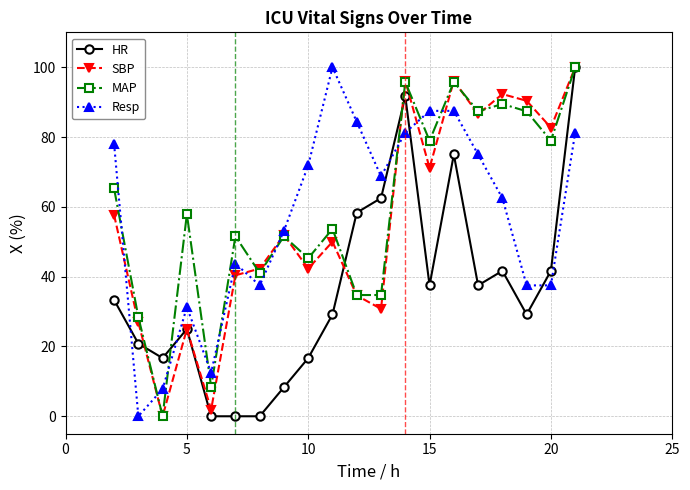

What is the value of the HR point at the 17th from the left?

41.7